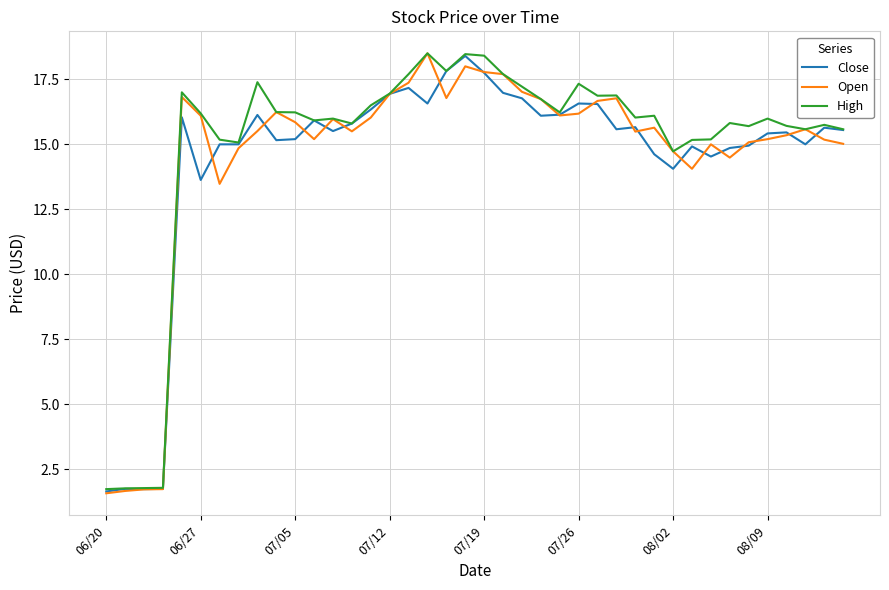

Count the number of categories in the chart.

40